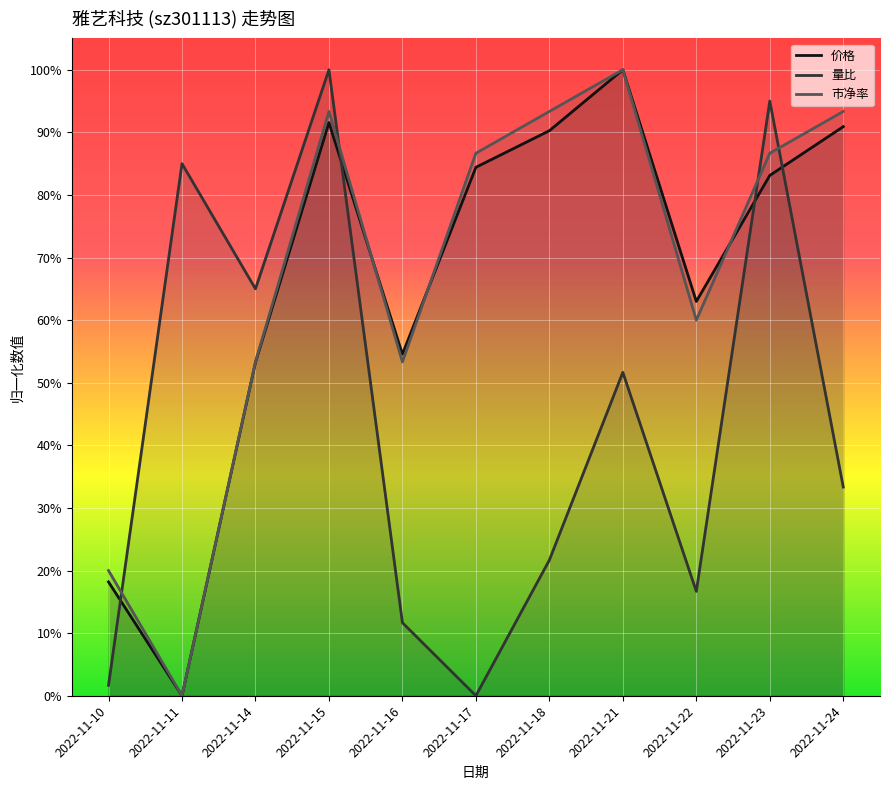

How many times do 价格 and 市净率 cross each other?

4